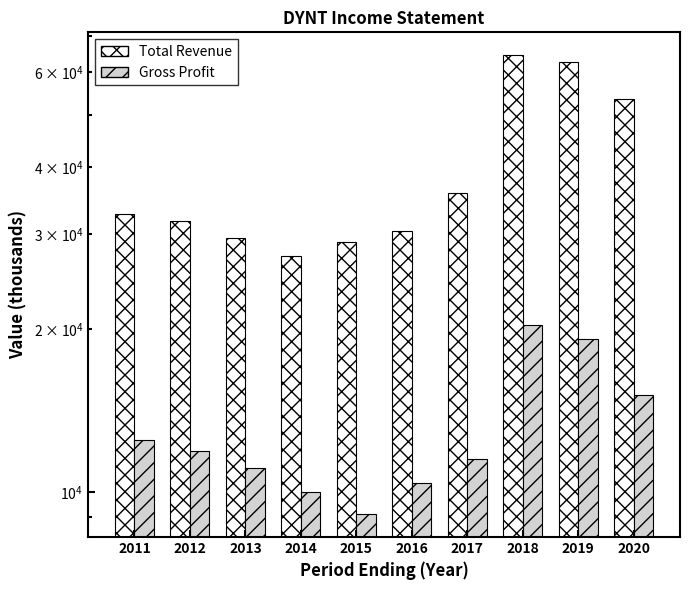

What is the difference between the highest and lowest values at 2019?

43400